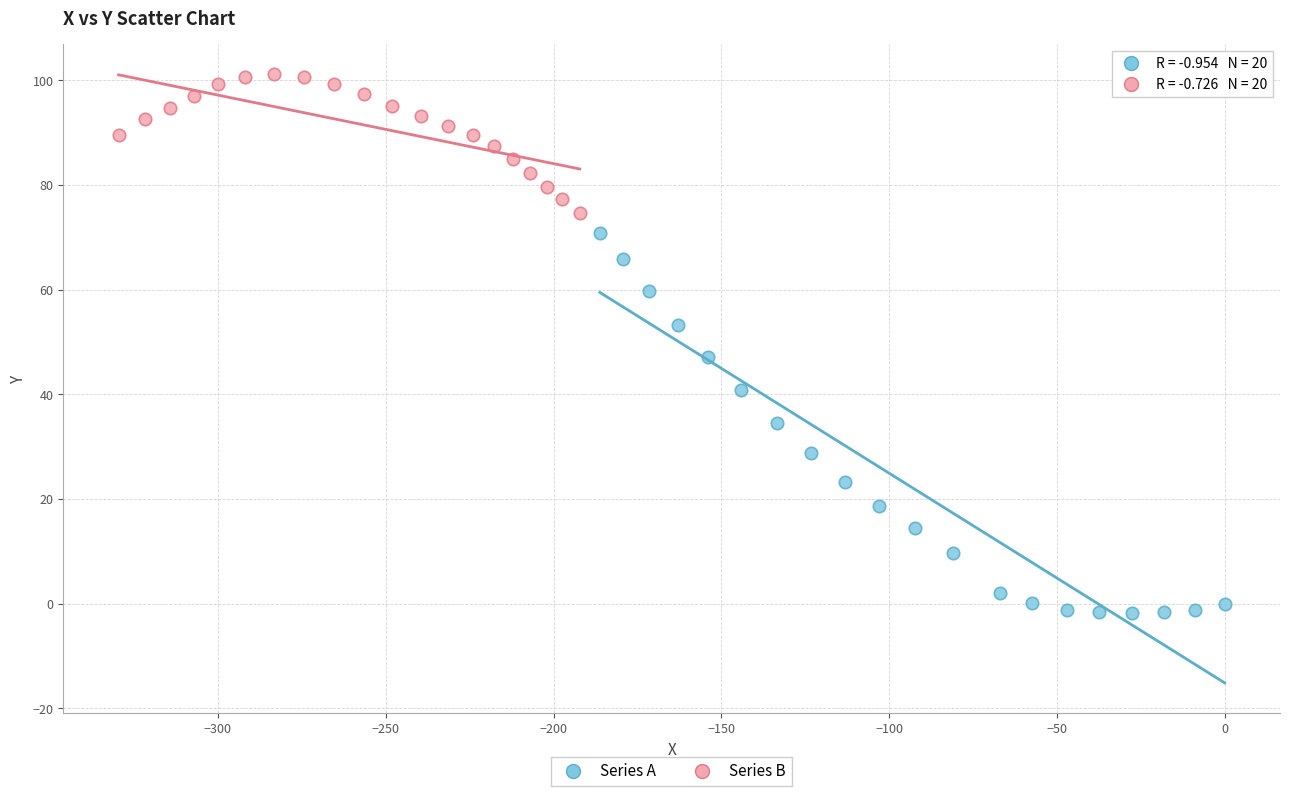

Which series reaches the maximum Y coordinate?

Series B